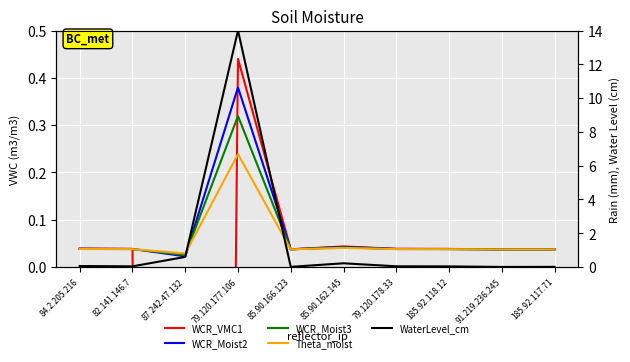

What is the difference between the maximum and second lowest values in the Theta_moist series?

0.2